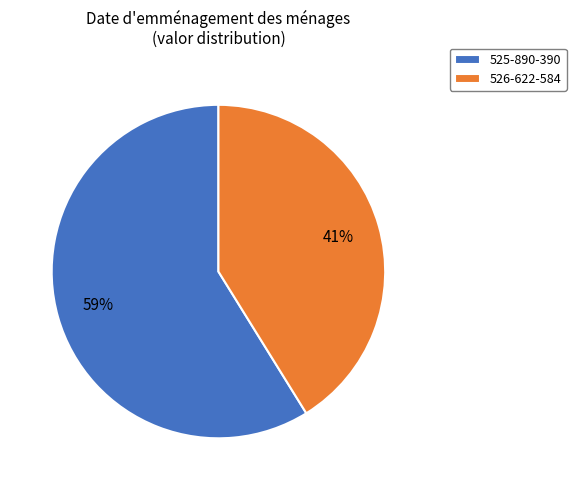

Is there a majority slice in this chart?

Yes